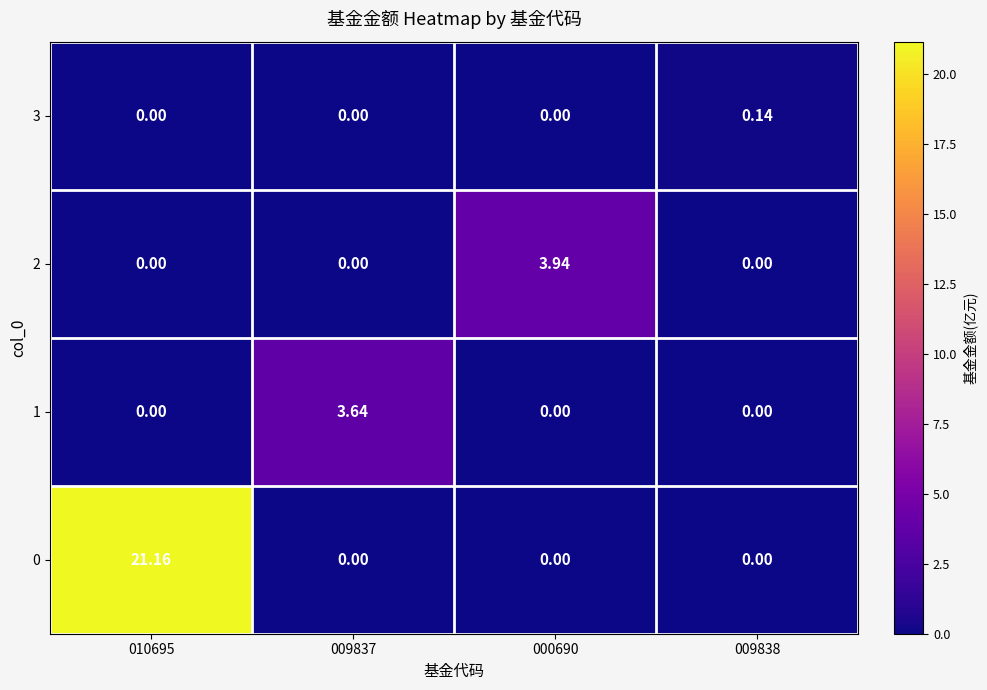

Is the value of 0 at 000690 greater than the value of 3 at 009838?

No